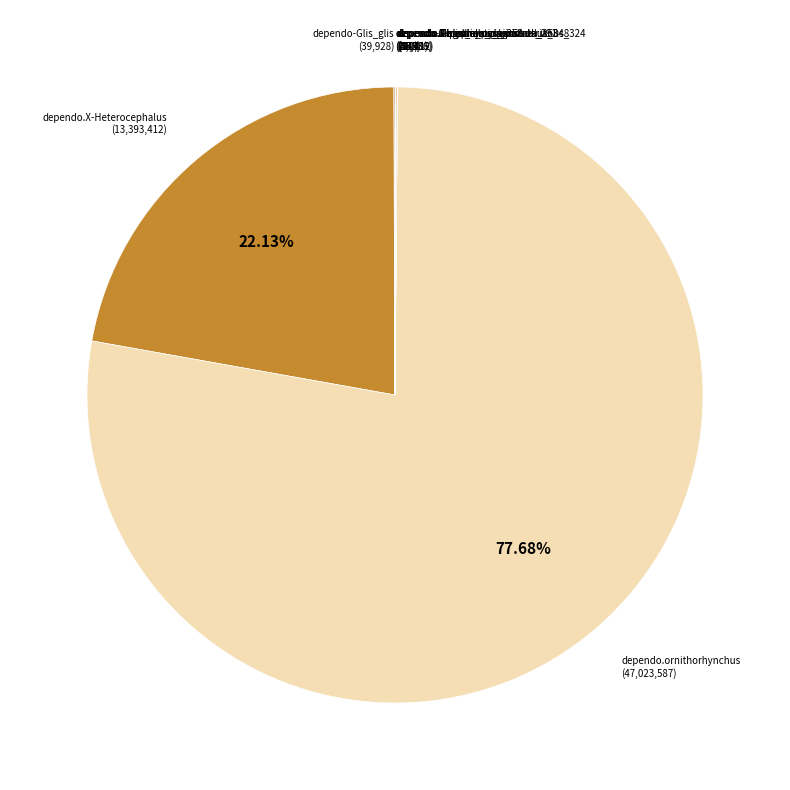

To the nearest percent, what is the difference between the largest and smallest slice percentages?

78%